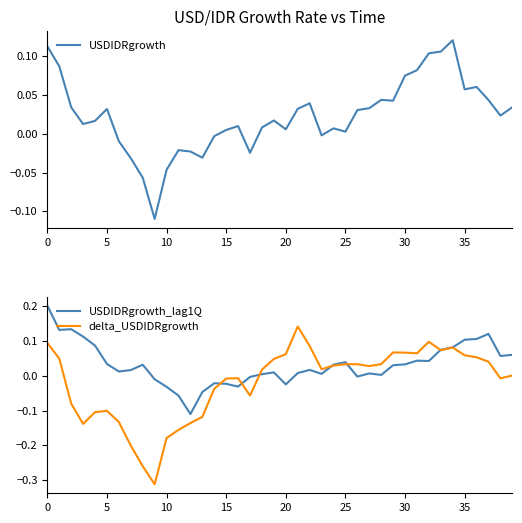

List the series in order of their peak value, lowest first.

USDIDRgrowth, delta_USDIDRgrowth, USDIDRgrowth_lag1Q